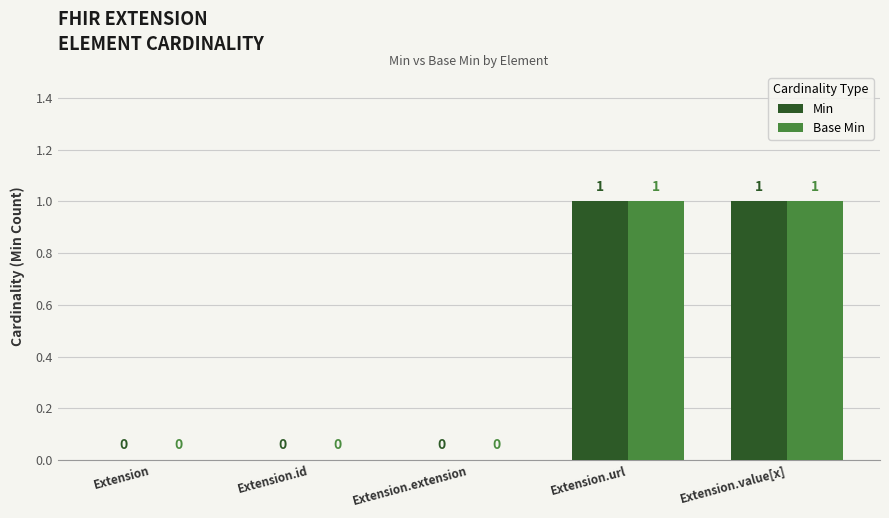

How many Min values are between 0 and 1?

5